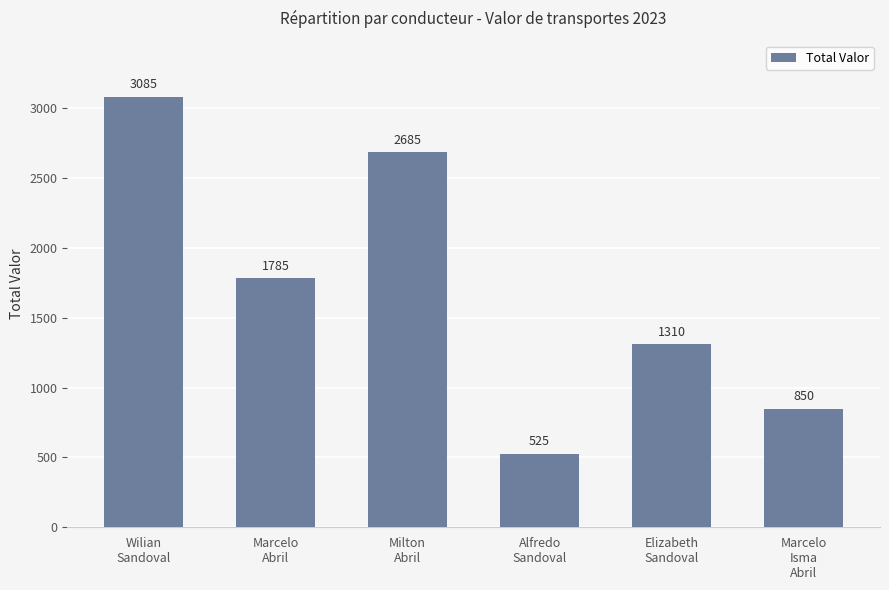

At which category does the chart reach its peak across all series?

Wilian
Sandoval